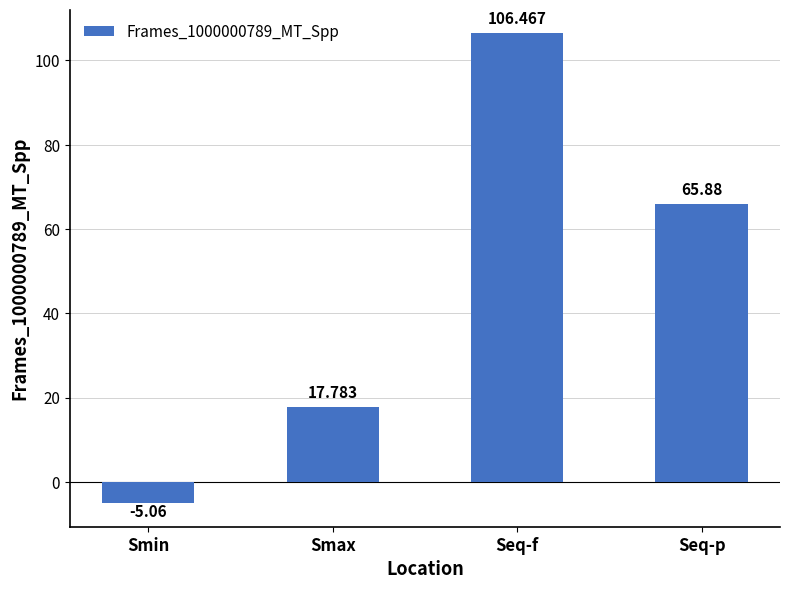

List the labels in order of value, largest first.

Seq-f, Seq-p, Smax, Smin